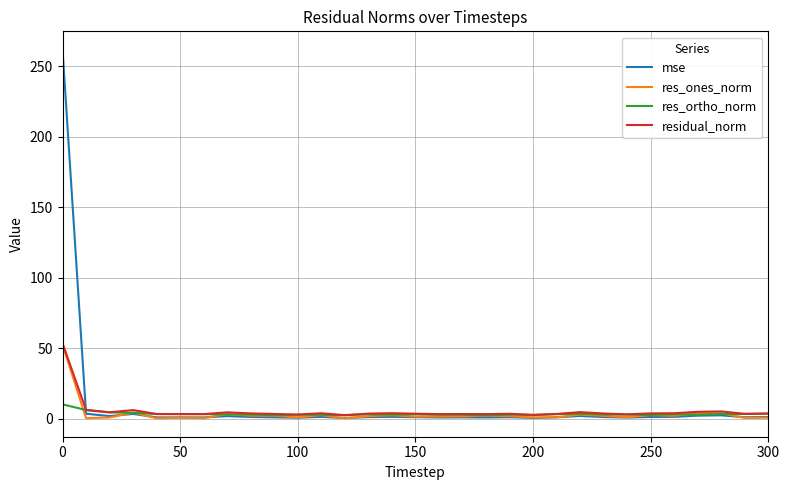

Which series has the widest spread of values?

mse